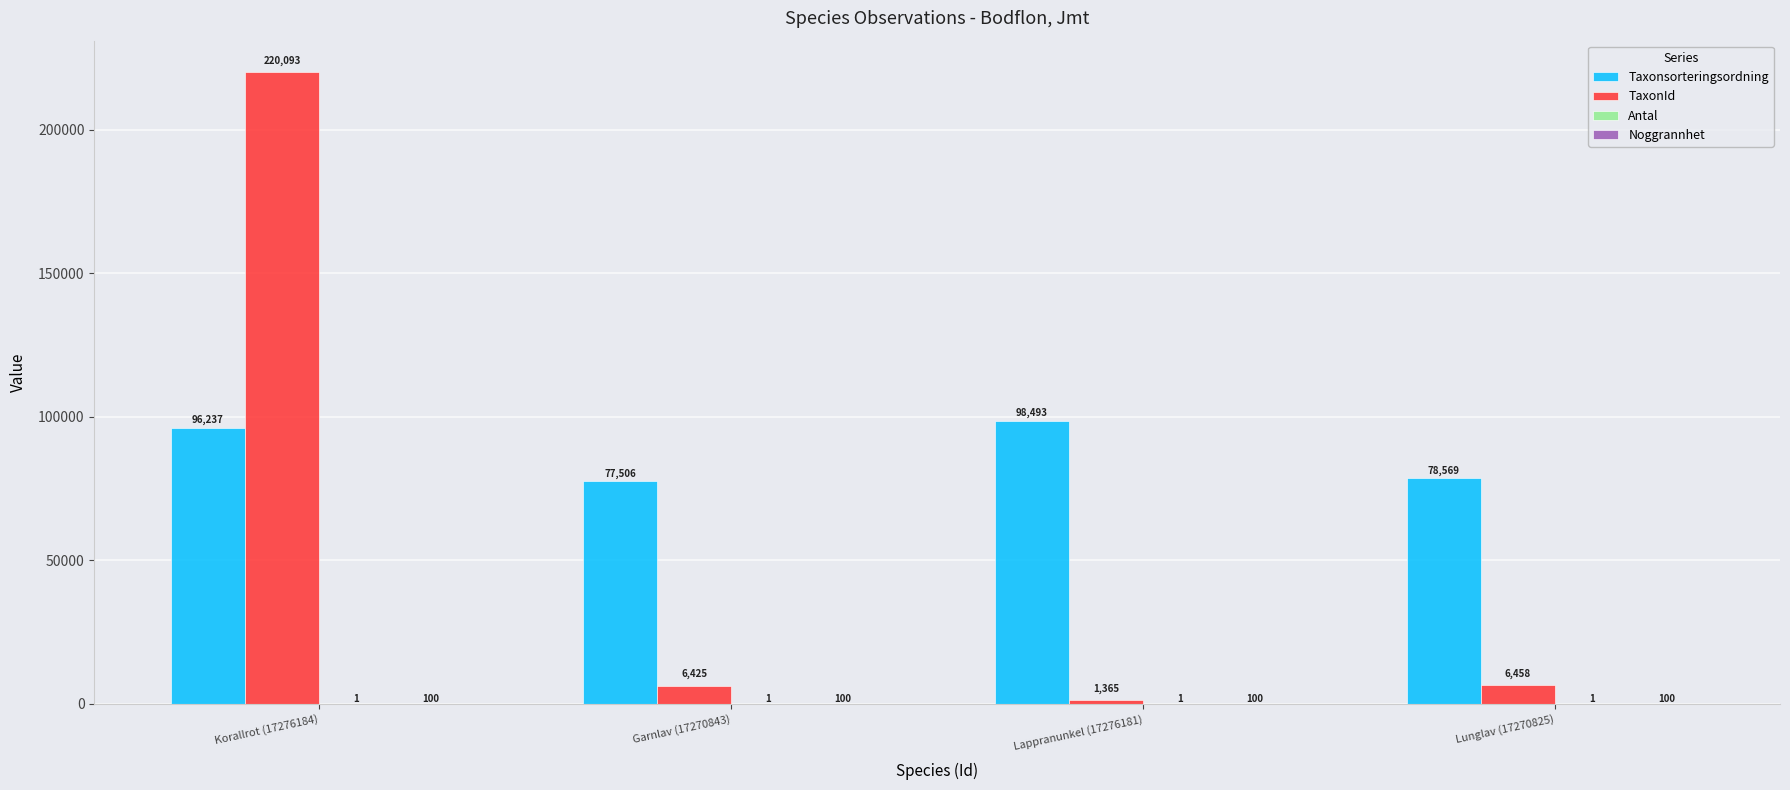

What is the maximum value shown in the chart?

220093